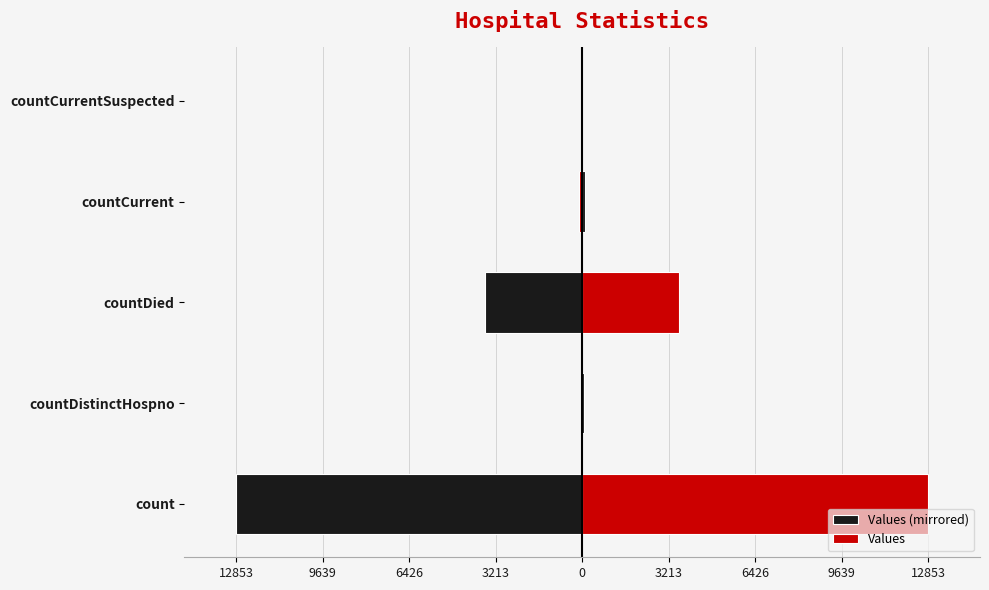

What is the value of the Values bar at the 4th from the left?

113